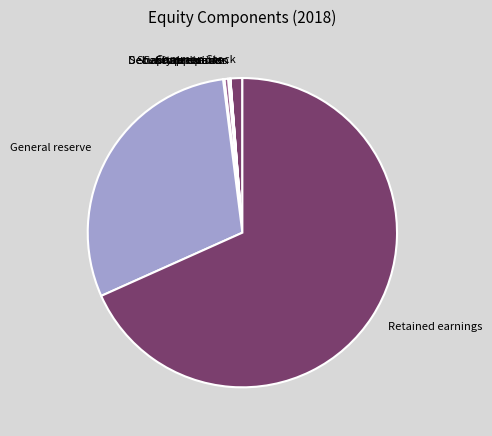

Which slice is the largest?

Retained earnings